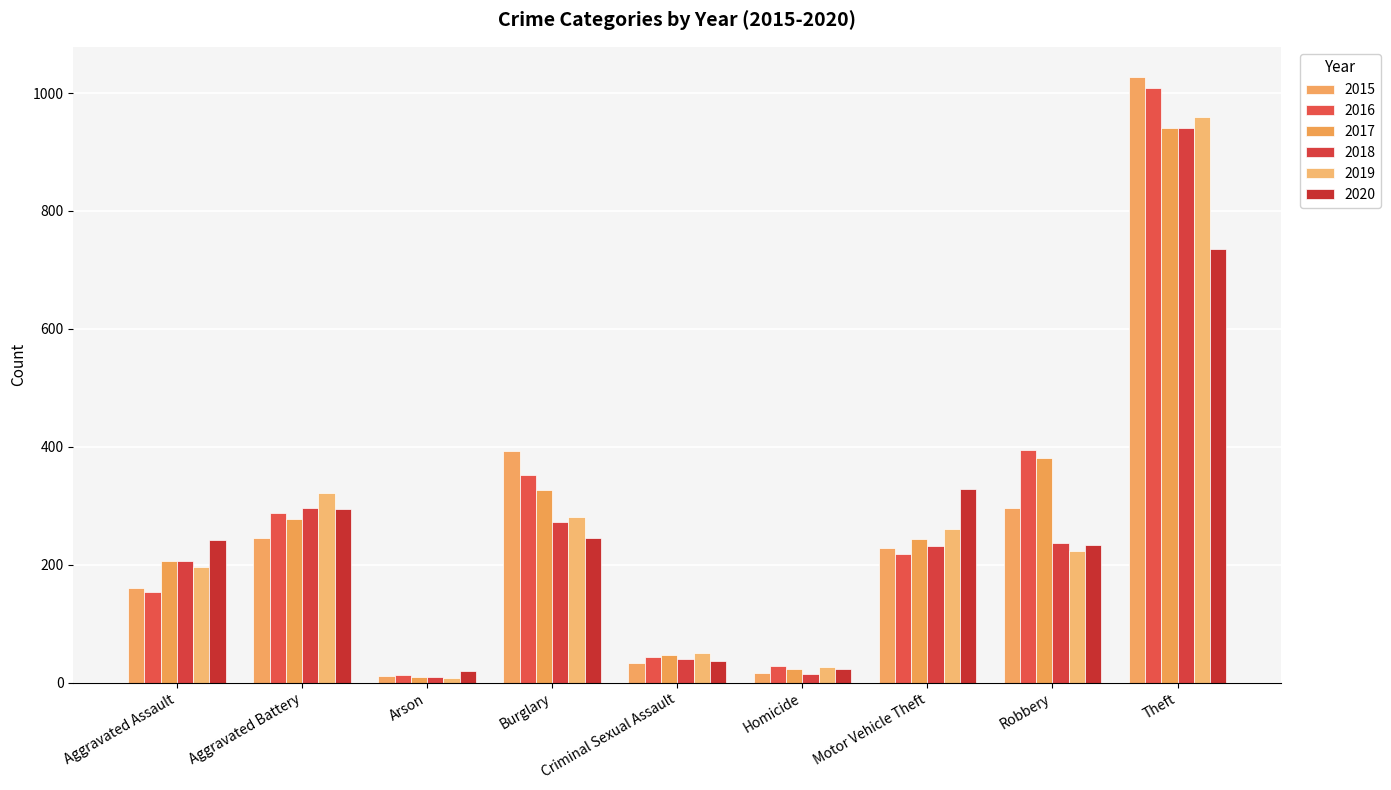

What is the label of the 9th bar from the right?

Aggravated Assault